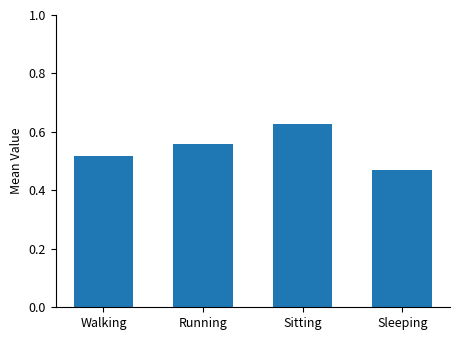

Between Walking and Sleeping, which is larger?

Walking